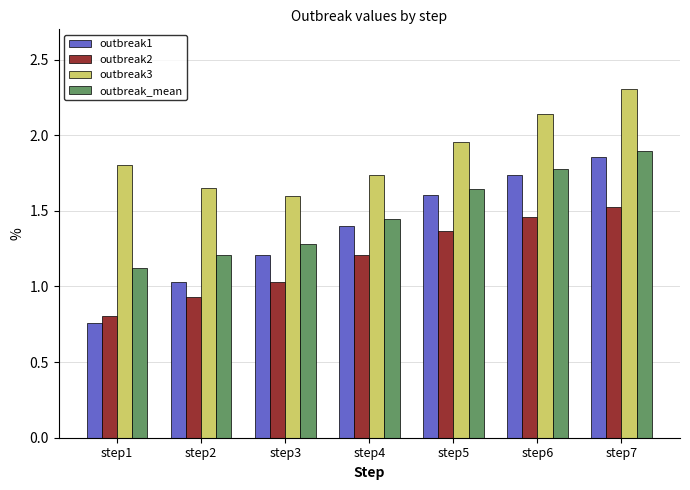

Where is outbreak3 nearest to the value 1?

step3